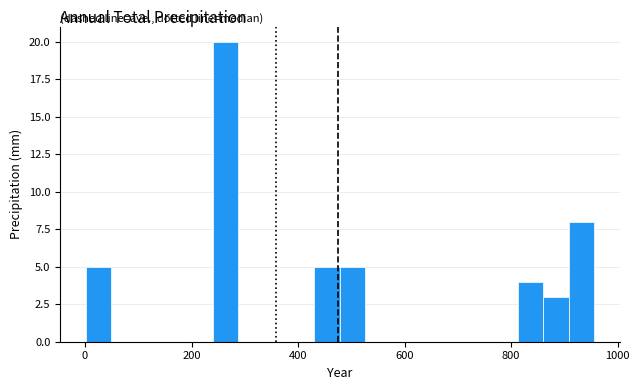

Read against the x-axis, roughly where is the centre of the tallest bar?

260